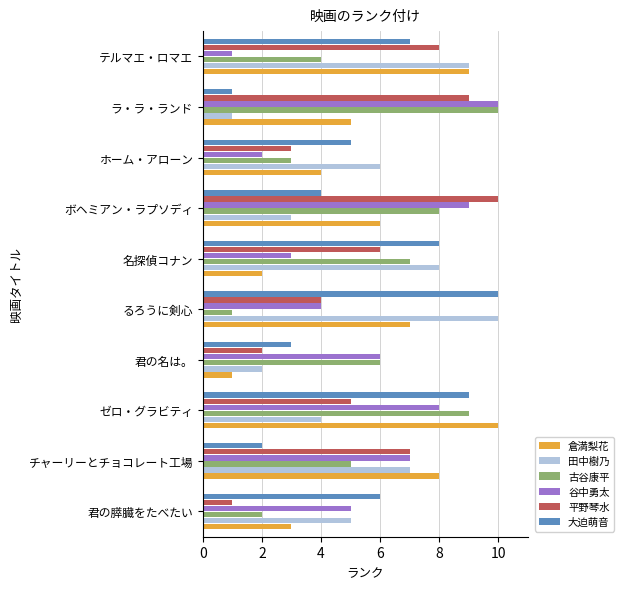

Is the value of 大迫萌音 at ラ・ラ・ランド greater than the value of 谷中勇太 at ホーム・アローン?

No